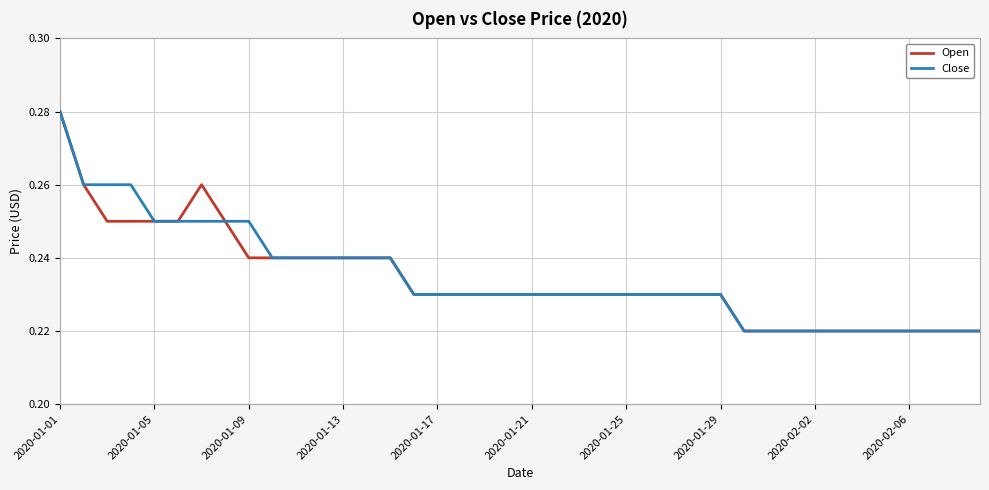

True or false: Close and Open cross at least once.

False